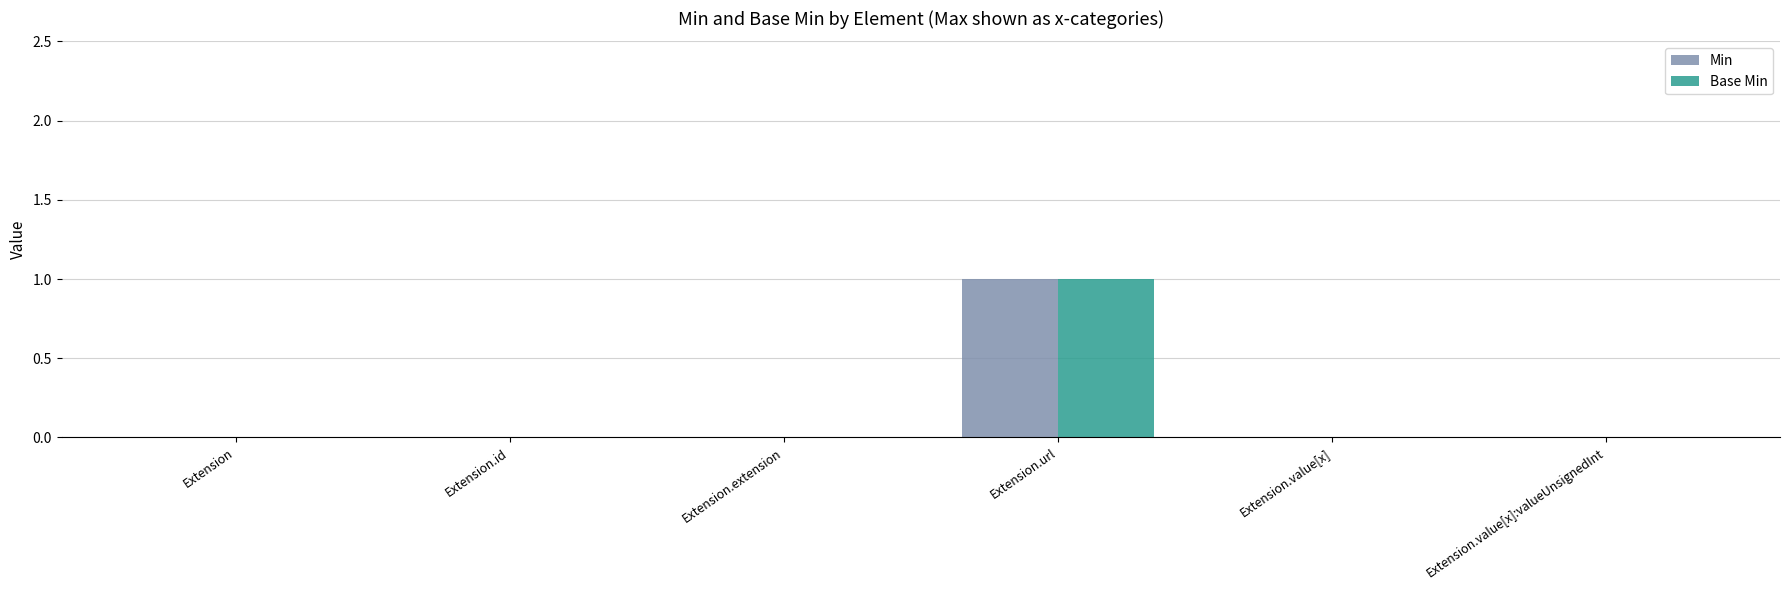

What is the approximate value of Base Min at Extension.url?

1